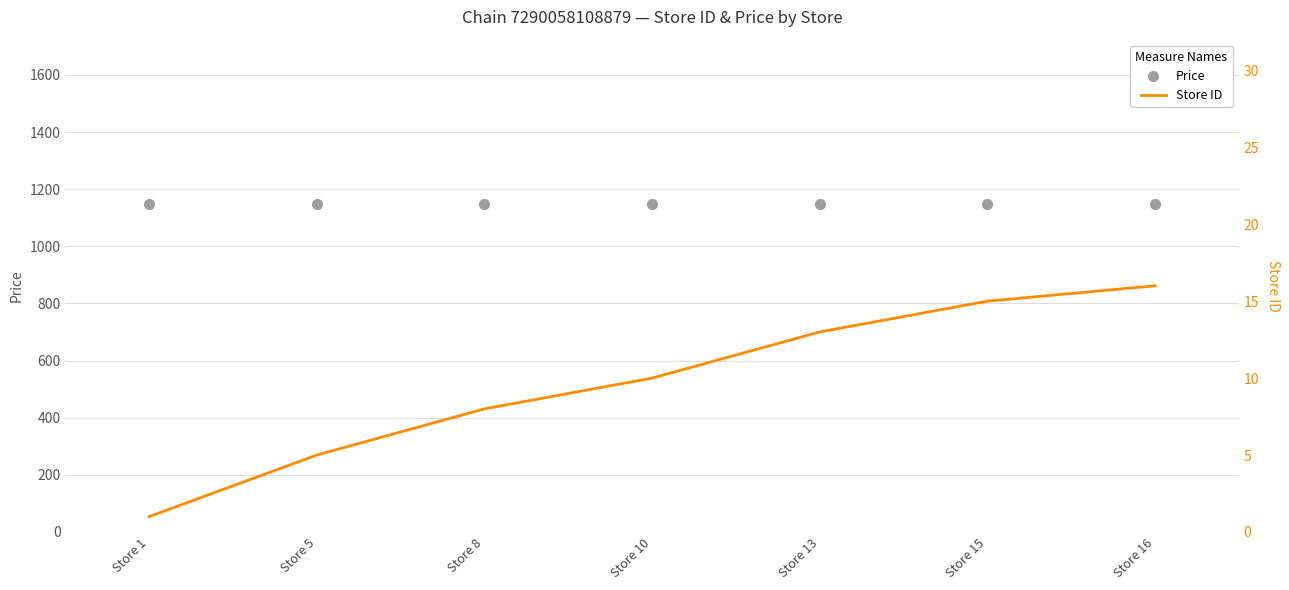

Reading left to right, extract all data points from this chart.

Price: 1149	1149	1149	1149	1149	1149	1149
Store ID: 1	5	8	10	13	15	16